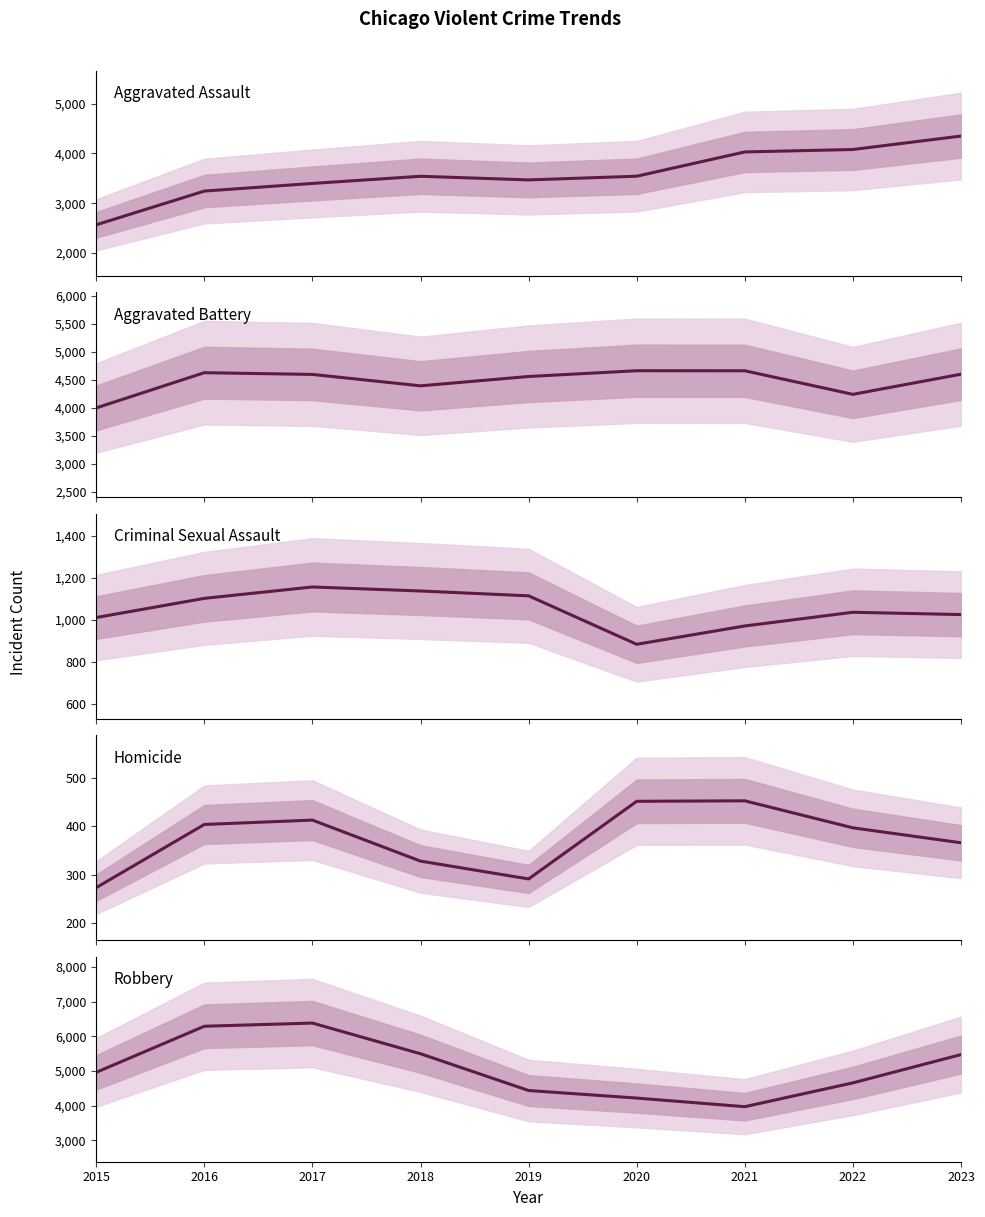

What is the value of the Robbery point at the 8th from the left?

4659